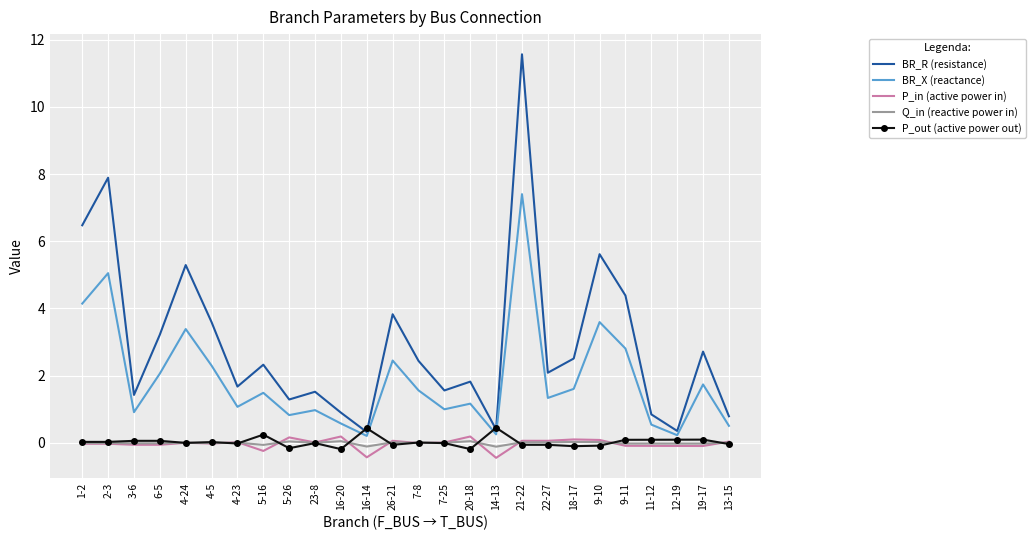

True or false: P_in (active power in) and BR_R (resistance) cross at least once.

False